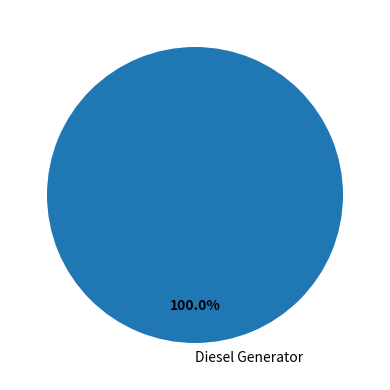

Does Diesel Generator account for over 50% of the chart?

Yes